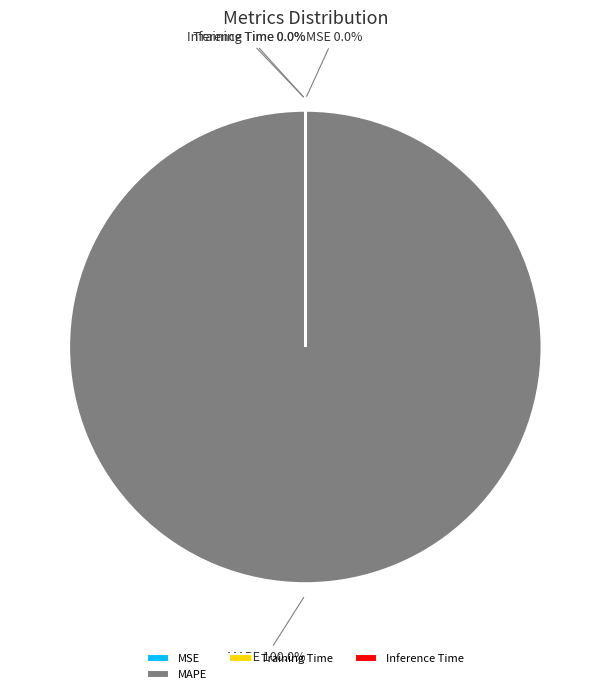

Is there any slice that represents more than half of the pie?

Yes